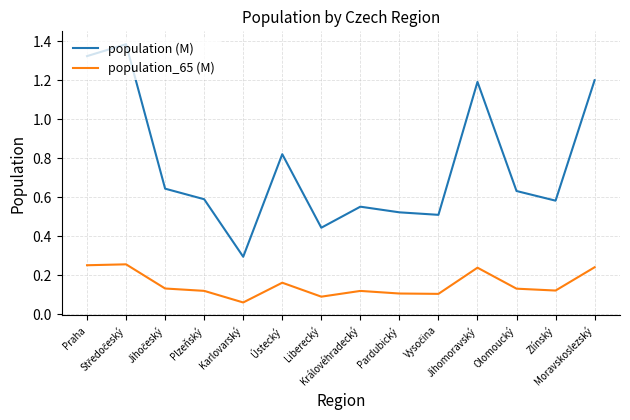

What are all the series names shown in the legend?

population (M), population_65 (M)